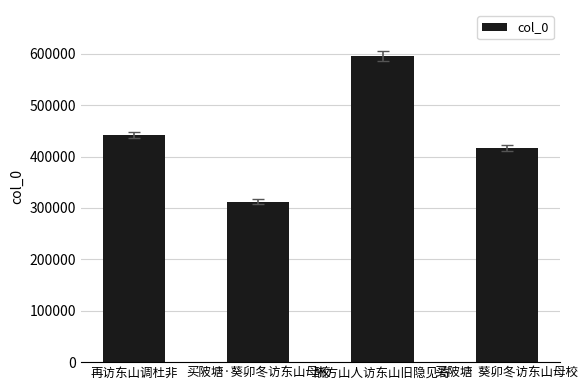

How many bars are there in total?

4